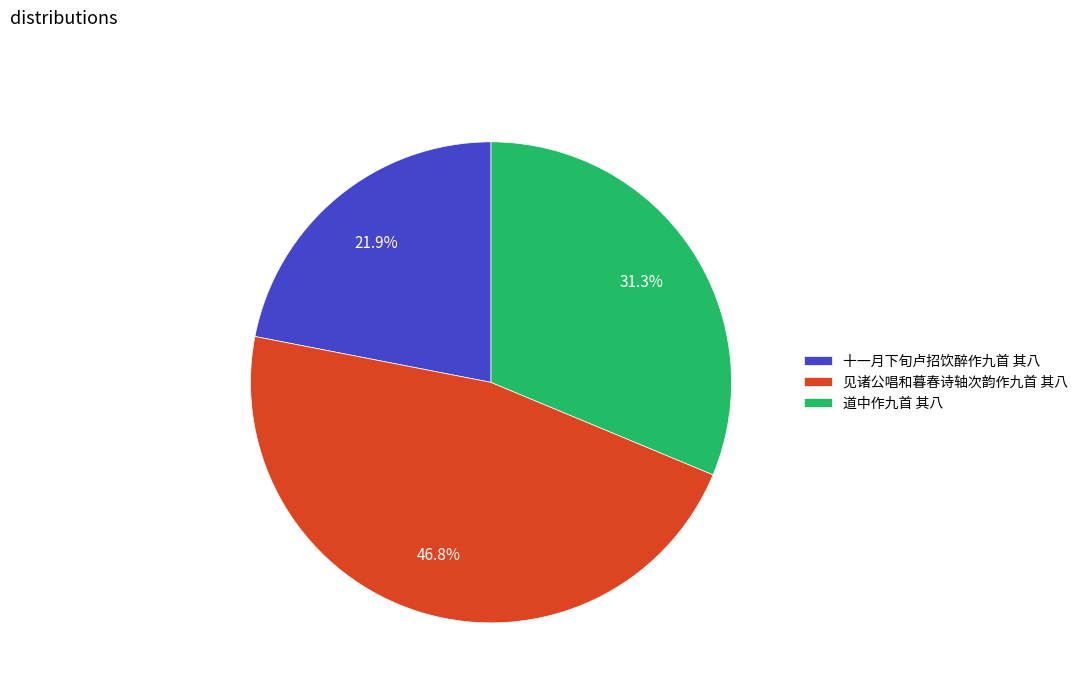

To the nearest percent, what portion does 见诸公唱和暮春诗轴次韵作九首 其八 represent?

47%